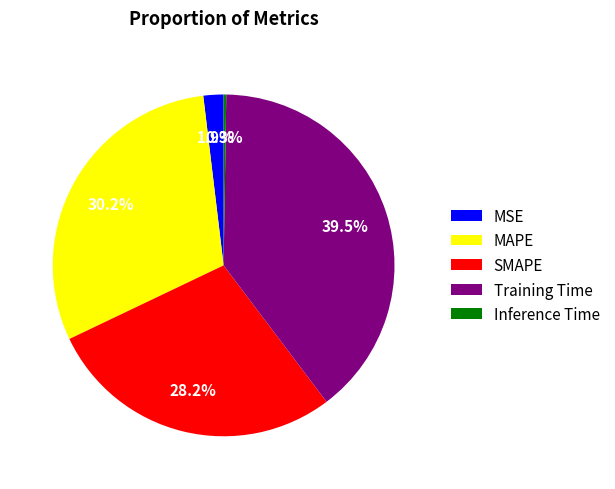

What percentage is the MAPE slice, to the nearest percent?

30%